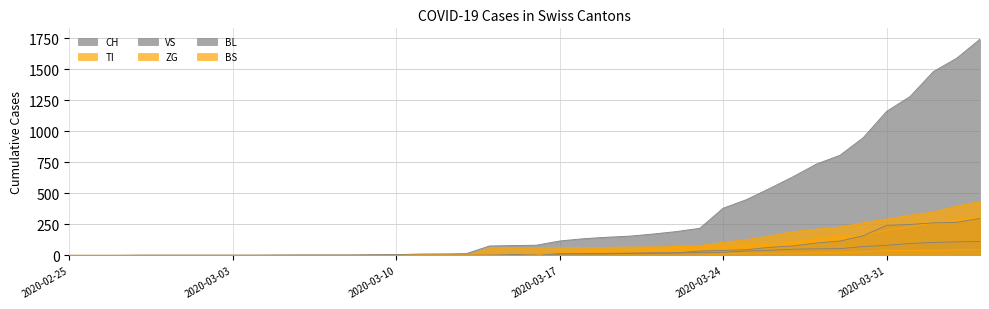

Is the value of BL at 13 greater than the value of TI at 15?

Yes